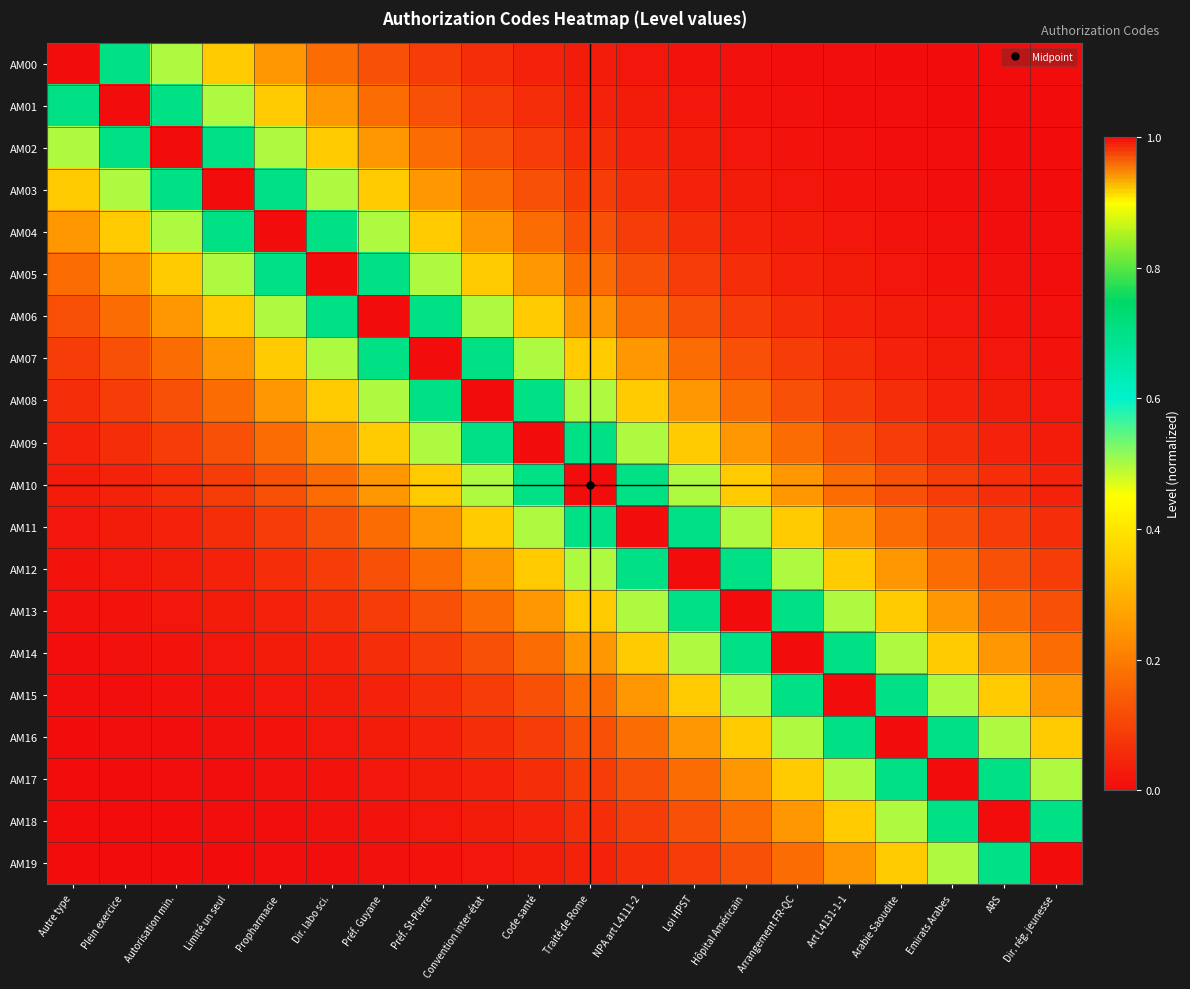

Reading left to right, what are all the values shown in this chart?

AM00: Autre type=1.0	Plein exercice=0.7	Autorisation min.=0.5	Limité un seul=0.3	Propharmacie=0.2	Dir. labo sci.=0.2	Préf. Guyane=0.1	Préf. St-Pierre=0.1	Convention inter-état=0.1	Code santé=0.0	Traité de Rome=0.0	NPA art L4111-2=0.0	Loi HPST=0.0	Hôpital Américain=0.0	Arrangement FR-QC=0.0	Art L4131-1-1=0.0	Arabie Saoudite=0.0	Emirats Arabes=0.0	ARS=0.0	Dir. rég. jeunesse=0.0
AM01: Autre type=0.7	Plein exercice=1.0	Autorisation min.=0.7	Limité un seul=0.5	Propharmacie=0.3	Dir. labo sci.=0.2	Préf. Guyane=0.2	Préf. St-Pierre=0.1	Convention inter-état=0.1	Code santé=0.1	Traité de Rome=0.0	NPA art L4111-2=0.0	Loi HPST=0.0	Hôpital Américain=0.0	Arrangement FR-QC=0.0	Art L4131-1-1=0.0	Arabie Saoudite=0.0	Emirats Arabes=0.0	ARS=0.0	Dir. rég. jeunesse=0.0
AM02: Autre type=0.5	Plein exercice=0.7	Autorisation min.=1.0	Limité un seul=0.7	Propharmacie=0.5	Dir. labo sci.=0.3	Préf. Guyane=0.2	Préf. St-Pierre=0.2	Convention inter-état=0.1	Code santé=0.1	Traité de Rome=0.1	NPA art L4111-2=0.0	Loi HPST=0.0	Hôpital Américain=0.0	Arrangement FR-QC=0.0	Art L4131-1-1=0.0	Arabie Saoudite=0.0	Emirats Arabes=0.0	ARS=0.0	Dir. rég. jeunesse=0.0
AM03: Autre type=0.3	Plein exercice=0.5	Autorisation min.=0.7	Limité un seul=1.0	Propharmacie=0.7	Dir. labo sci.=0.5	Préf. Guyane=0.3	Préf. St-Pierre=0.2	Convention inter-état=0.2	Code santé=0.1	Traité de Rome=0.1	NPA art L4111-2=0.1	Loi HPST=0.0	Hôpital Américain=0.0	Arrangement FR-QC=0.0	Art L4131-1-1=0.0	Arabie Saoudite=0.0	Emirats Arabes=0.0	ARS=0.0	Dir. rég. jeunesse=0.0
AM04: Autre type=0.2	Plein exercice=0.3	Autorisation min.=0.5	Limité un seul=0.7	Propharmacie=1.0	Dir. labo sci.=0.7	Préf. Guyane=0.5	Préf. St-Pierre=0.3	Convention inter-état=0.2	Code santé=0.2	Traité de Rome=0.1	NPA art L4111-2=0.1	Loi HPST=0.1	Hôpital Américain=0.0	Arrangement FR-QC=0.0	Art L4131-1-1=0.0	Arabie Saoudite=0.0	Emirats Arabes=0.0	ARS=0.0	Dir. rég. jeunesse=0.0
AM05: Autre type=0.2	Plein exercice=0.2	Autorisation min.=0.3	Limité un seul=0.5	Propharmacie=0.7	Dir. labo sci.=1.0	Préf. Guyane=0.7	Préf. St-Pierre=0.5	Convention inter-état=0.3	Code santé=0.2	Traité de Rome=0.2	NPA art L4111-2=0.1	Loi HPST=0.1	Hôpital Américain=0.1	Arrangement FR-QC=0.0	Art L4131-1-1=0.0	Arabie Saoudite=0.0	Emirats Arabes=0.0	ARS=0.0	Dir. rég. jeunesse=0.0
AM06: Autre type=0.1	Plein exercice=0.2	Autorisation min.=0.2	Limité un seul=0.3	Propharmacie=0.5	Dir. labo sci.=0.7	Préf. Guyane=1.0	Préf. St-Pierre=0.7	Convention inter-état=0.5	Code santé=0.3	Traité de Rome=0.2	NPA art L4111-2=0.2	Loi HPST=0.1	Hôpital Américain=0.1	Arrangement FR-QC=0.1	Art L4131-1-1=0.0	Arabie Saoudite=0.0	Emirats Arabes=0.0	ARS=0.0	Dir. rég. jeunesse=0.0
AM07: Autre type=0.1	Plein exercice=0.1	Autorisation min.=0.2	Limité un seul=0.2	Propharmacie=0.3	Dir. labo sci.=0.5	Préf. Guyane=0.7	Préf. St-Pierre=1.0	Convention inter-état=0.7	Code santé=0.5	Traité de Rome=0.3	NPA art L4111-2=0.2	Loi HPST=0.2	Hôpital Américain=0.1	Arrangement FR-QC=0.1	Art L4131-1-1=0.1	Arabie Saoudite=0.0	Emirats Arabes=0.0	ARS=0.0	Dir. rég. jeunesse=0.0
AM08: Autre type=0.1	Plein exercice=0.1	Autorisation min.=0.1	Limité un seul=0.2	Propharmacie=0.2	Dir. labo sci.=0.3	Préf. Guyane=0.5	Préf. St-Pierre=0.7	Convention inter-état=1.0	Code santé=0.7	Traité de Rome=0.5	NPA art L4111-2=0.3	Loi HPST=0.2	Hôpital Américain=0.2	Arrangement FR-QC=0.1	Art L4131-1-1=0.1	Arabie Saoudite=0.1	Emirats Arabes=0.0	ARS=0.0	Dir. rég. jeunesse=0.0
AM09: Autre type=0.0	Plein exercice=0.1	Autorisation min.=0.1	Limité un seul=0.1	Propharmacie=0.2	Dir. labo sci.=0.2	Préf. Guyane=0.3	Préf. St-Pierre=0.5	Convention inter-état=0.7	Code santé=1.0	Traité de Rome=0.7	NPA art L4111-2=0.5	Loi HPST=0.3	Hôpital Américain=0.2	Arrangement FR-QC=0.2	Art L4131-1-1=0.1	Arabie Saoudite=0.1	Emirats Arabes=0.1	ARS=0.0	Dir. rég. jeunesse=0.0
AM10: Autre type=0.0	Plein exercice=0.0	Autorisation min.=0.1	Limité un seul=0.1	Propharmacie=0.1	Dir. labo sci.=0.2	Préf. Guyane=0.2	Préf. St-Pierre=0.3	Convention inter-état=0.5	Code santé=0.7	Traité de Rome=1.0	NPA art L4111-2=0.7	Loi HPST=0.5	Hôpital Américain=0.3	Arrangement FR-QC=0.2	Art L4131-1-1=0.2	Arabie Saoudite=0.1	Emirats Arabes=0.1	ARS=0.1	Dir. rég. jeunesse=0.0
AM11: Autre type=0.0	Plein exercice=0.0	Autorisation min.=0.0	Limité un seul=0.1	Propharmacie=0.1	Dir. labo sci.=0.1	Préf. Guyane=0.2	Préf. St-Pierre=0.2	Convention inter-état=0.3	Code santé=0.5	Traité de Rome=0.7	NPA art L4111-2=1.0	Loi HPST=0.7	Hôpital Américain=0.5	Arrangement FR-QC=0.3	Art L4131-1-1=0.2	Arabie Saoudite=0.2	Emirats Arabes=0.1	ARS=0.1	Dir. rég. jeunesse=0.1
AM12: Autre type=0.0	Plein exercice=0.0	Autorisation min.=0.0	Limité un seul=0.0	Propharmacie=0.1	Dir. labo sci.=0.1	Préf. Guyane=0.1	Préf. St-Pierre=0.2	Convention inter-état=0.2	Code santé=0.3	Traité de Rome=0.5	NPA art L4111-2=0.7	Loi HPST=1.0	Hôpital Américain=0.7	Arrangement FR-QC=0.5	Art L4131-1-1=0.3	Arabie Saoudite=0.2	Emirats Arabes=0.2	ARS=0.1	Dir. rég. jeunesse=0.1
AM13: Autre type=0.0	Plein exercice=0.0	Autorisation min.=0.0	Limité un seul=0.0	Propharmacie=0.0	Dir. labo sci.=0.1	Préf. Guyane=0.1	Préf. St-Pierre=0.1	Convention inter-état=0.2	Code santé=0.2	Traité de Rome=0.3	NPA art L4111-2=0.5	Loi HPST=0.7	Hôpital Américain=1.0	Arrangement FR-QC=0.7	Art L4131-1-1=0.5	Arabie Saoudite=0.3	Emirats Arabes=0.2	ARS=0.2	Dir. rég. jeunesse=0.1
AM14: Autre type=0.0	Plein exercice=0.0	Autorisation min.=0.0	Limité un seul=0.0	Propharmacie=0.0	Dir. labo sci.=0.0	Préf. Guyane=0.1	Préf. St-Pierre=0.1	Convention inter-état=0.1	Code santé=0.2	Traité de Rome=0.2	NPA art L4111-2=0.3	Loi HPST=0.5	Hôpital Américain=0.7	Arrangement FR-QC=1.0	Art L4131-1-1=0.7	Arabie Saoudite=0.5	Emirats Arabes=0.3	ARS=0.2	Dir. rég. jeunesse=0.2
AM15: Autre type=0.0	Plein exercice=0.0	Autorisation min.=0.0	Limité un seul=0.0	Propharmacie=0.0	Dir. labo sci.=0.0	Préf. Guyane=0.0	Préf. St-Pierre=0.1	Convention inter-état=0.1	Code santé=0.1	Traité de Rome=0.2	NPA art L4111-2=0.2	Loi HPST=0.3	Hôpital Américain=0.5	Arrangement FR-QC=0.7	Art L4131-1-1=1.0	Arabie Saoudite=0.7	Emirats Arabes=0.5	ARS=0.3	Dir. rég. jeunesse=0.2
AM16: Autre type=0.0	Plein exercice=0.0	Autorisation min.=0.0	Limité un seul=0.0	Propharmacie=0.0	Dir. labo sci.=0.0	Préf. Guyane=0.0	Préf. St-Pierre=0.0	Convention inter-état=0.1	Code santé=0.1	Traité de Rome=0.1	NPA art L4111-2=0.2	Loi HPST=0.2	Hôpital Américain=0.3	Arrangement FR-QC=0.5	Art L4131-1-1=0.7	Arabie Saoudite=1.0	Emirats Arabes=0.7	ARS=0.5	Dir. rég. jeunesse=0.3
AM17: Autre type=0.0	Plein exercice=0.0	Autorisation min.=0.0	Limité un seul=0.0	Propharmacie=0.0	Dir. labo sci.=0.0	Préf. Guyane=0.0	Préf. St-Pierre=0.0	Convention inter-état=0.0	Code santé=0.1	Traité de Rome=0.1	NPA art L4111-2=0.1	Loi HPST=0.2	Hôpital Américain=0.2	Arrangement FR-QC=0.3	Art L4131-1-1=0.5	Arabie Saoudite=0.7	Emirats Arabes=1.0	ARS=0.7	Dir. rég. jeunesse=0.5
AM18: Autre type=0.0	Plein exercice=0.0	Autorisation min.=0.0	Limité un seul=0.0	Propharmacie=0.0	Dir. labo sci.=0.0	Préf. Guyane=0.0	Préf. St-Pierre=0.0	Convention inter-état=0.0	Code santé=0.0	Traité de Rome=0.1	NPA art L4111-2=0.1	Loi HPST=0.1	Hôpital Américain=0.2	Arrangement FR-QC=0.2	Art L4131-1-1=0.3	Arabie Saoudite=0.5	Emirats Arabes=0.7	ARS=1.0	Dir. rég. jeunesse=0.7
AM19: Autre type=0.0	Plein exercice=0.0	Autorisation min.=0.0	Limité un seul=0.0	Propharmacie=0.0	Dir. labo sci.=0.0	Préf. Guyane=0.0	Préf. St-Pierre=0.0	Convention inter-état=0.0	Code santé=0.0	Traité de Rome=0.0	NPA art L4111-2=0.1	Loi HPST=0.1	Hôpital Américain=0.1	Arrangement FR-QC=0.2	Art L4131-1-1=0.2	Arabie Saoudite=0.3	Emirats Arabes=0.5	ARS=0.7	Dir. rég. jeunesse=1.0